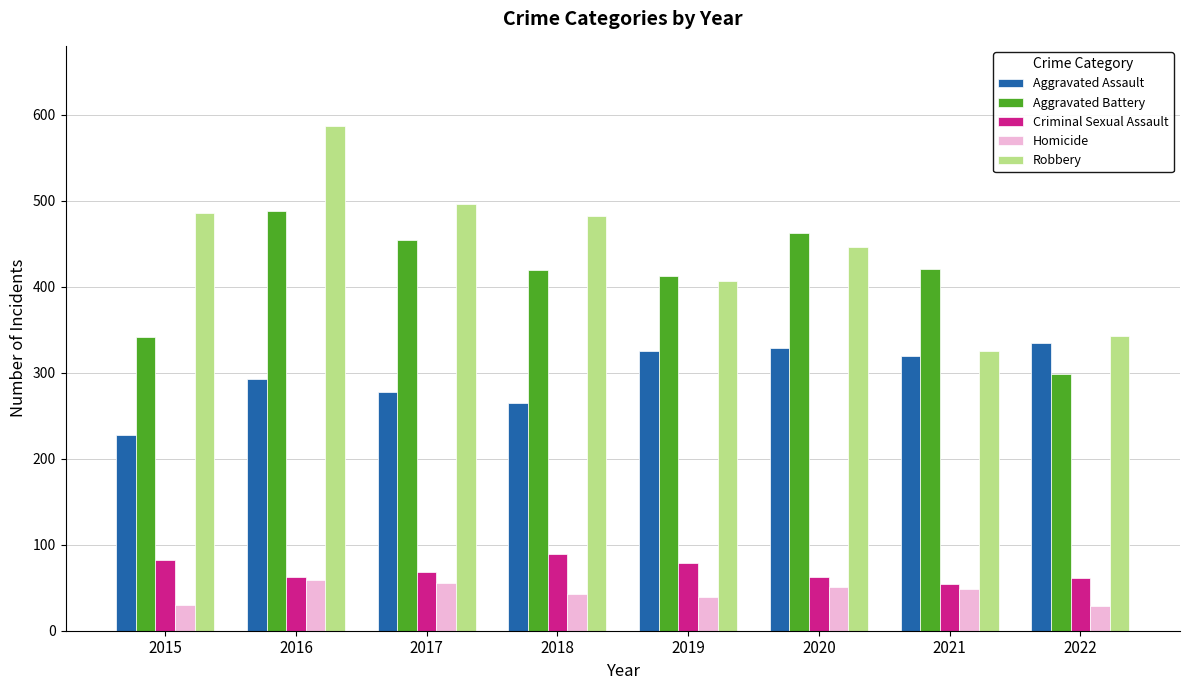

Does the chart contain any negative values?

No